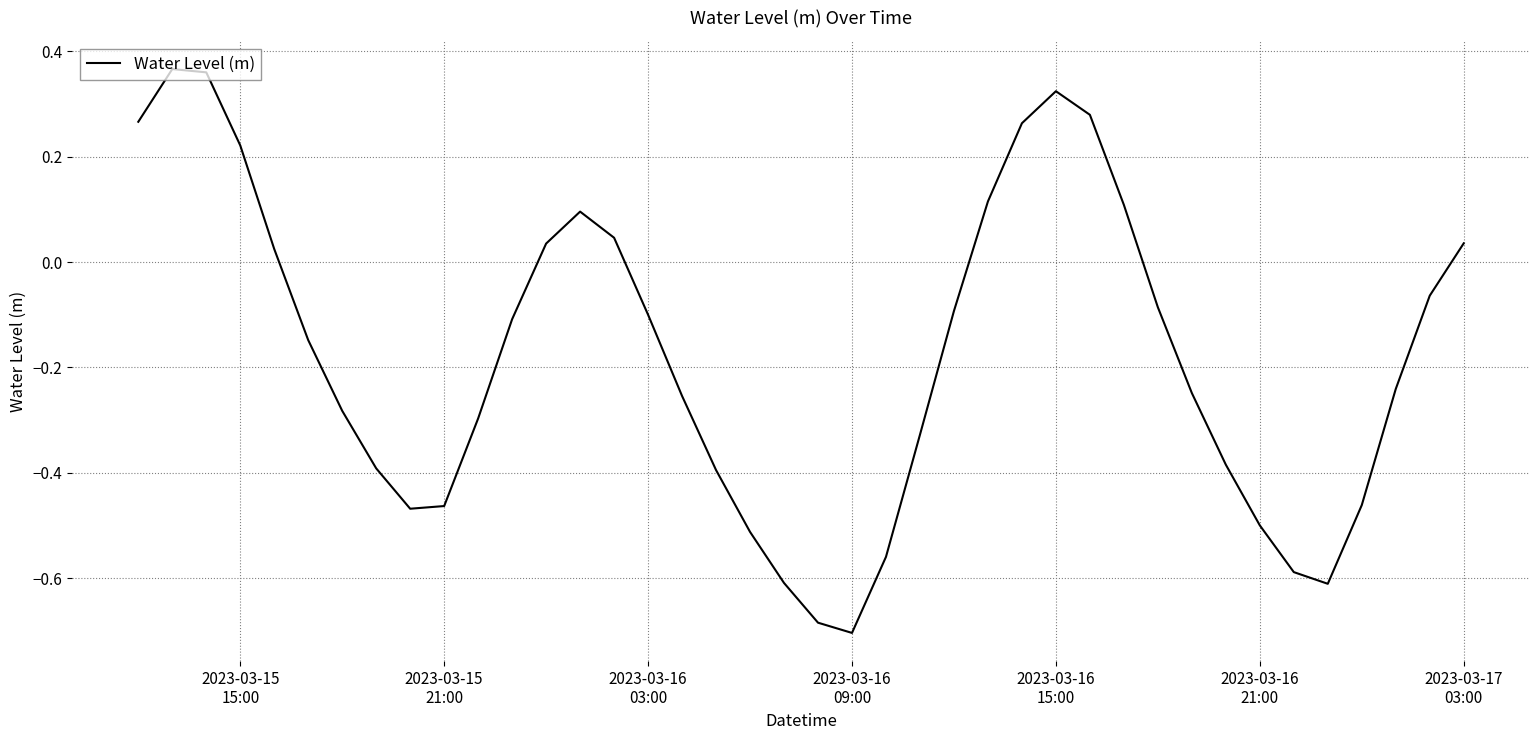

Does the chart display data point markers on the line(s)?

No